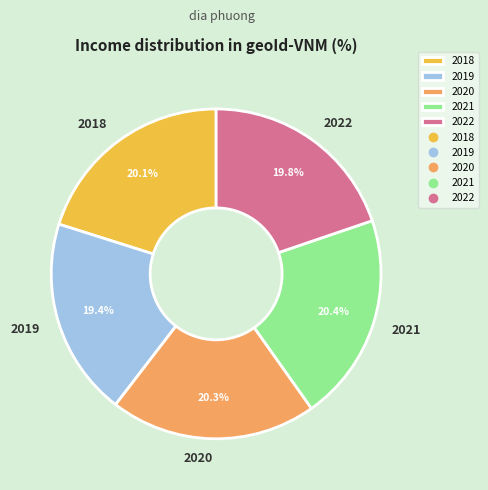

What percentage is the 2022 slice, to the nearest percent?

20%